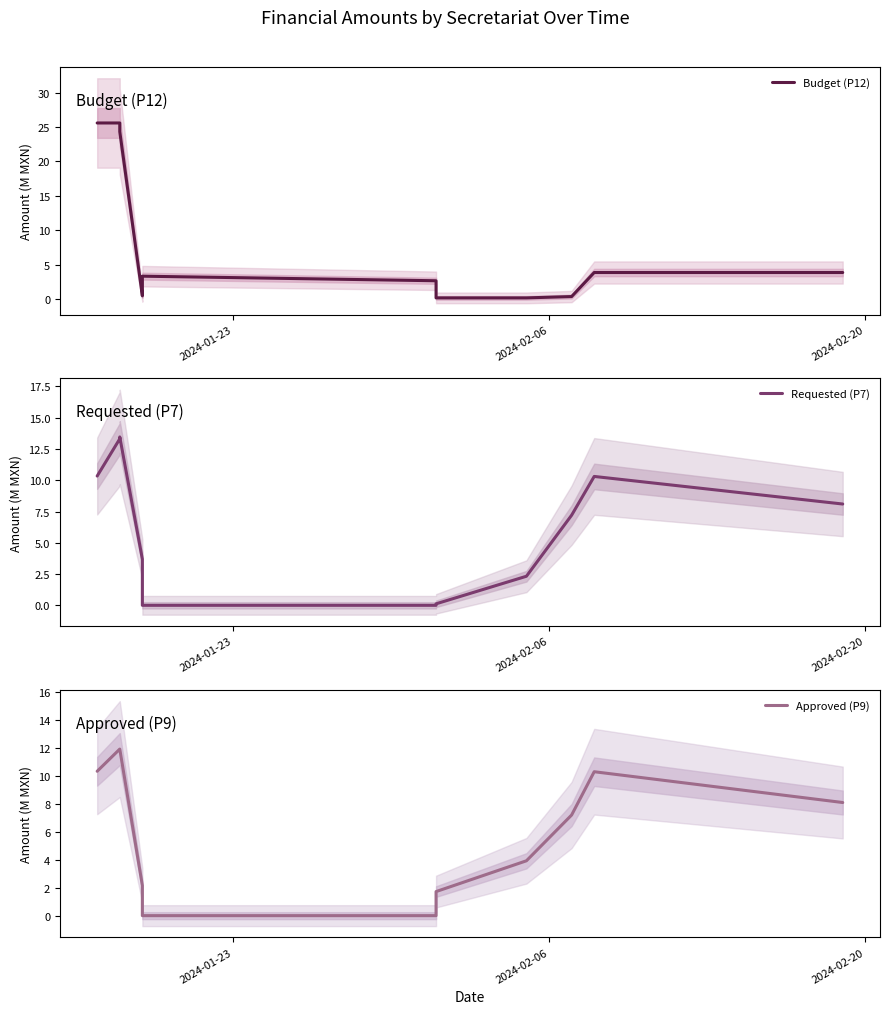

How many data points in Budget (P12) are above 2?

8